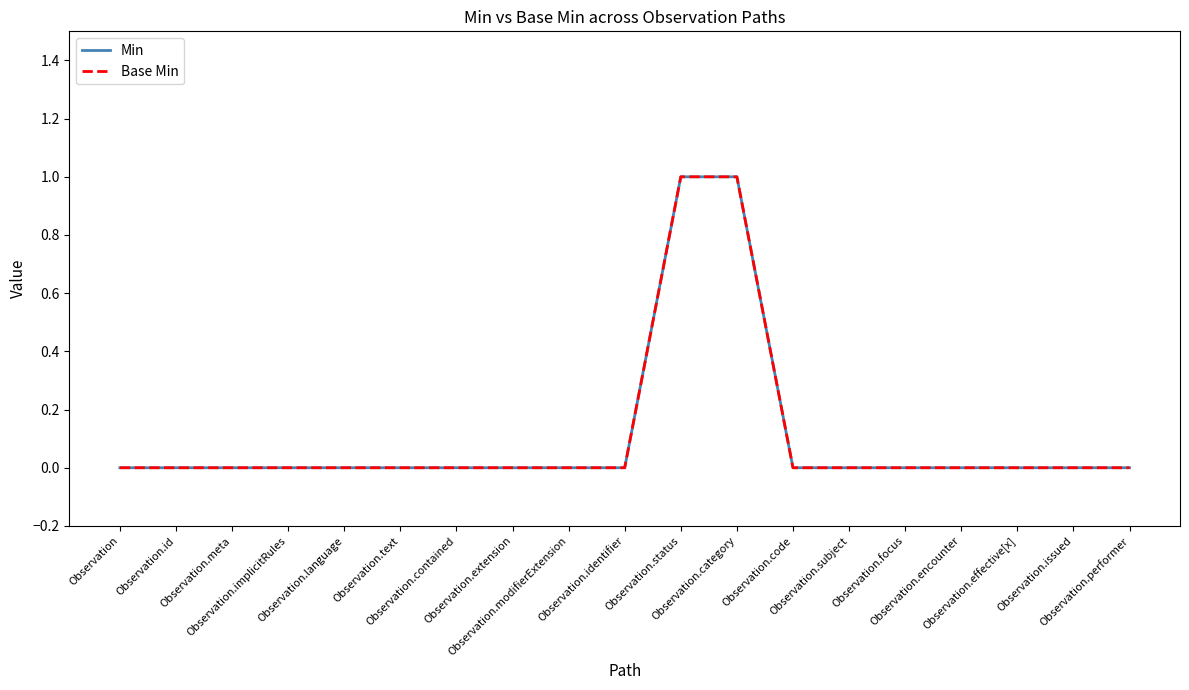

Is this an area chart (filled region under the line)?

No